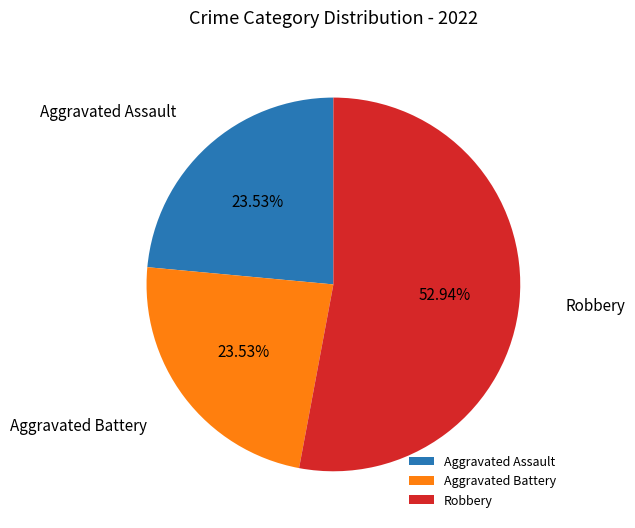

To the nearest percent, what is the combined percentage of Robbery and Aggravated Battery?

76%